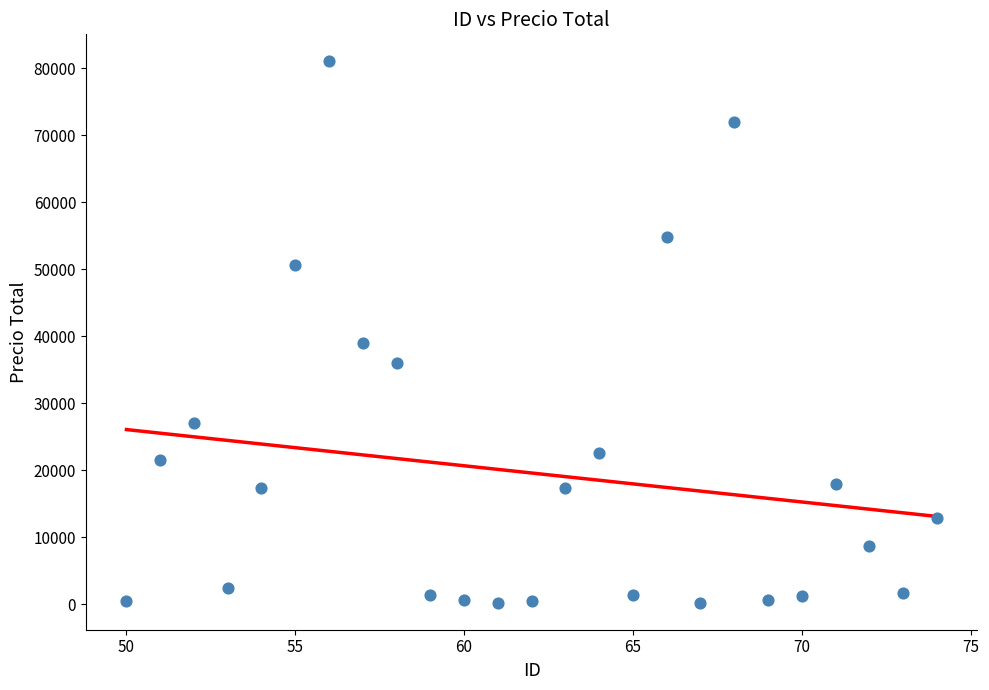

What is the range of Y values (max minus min)?

80740.0